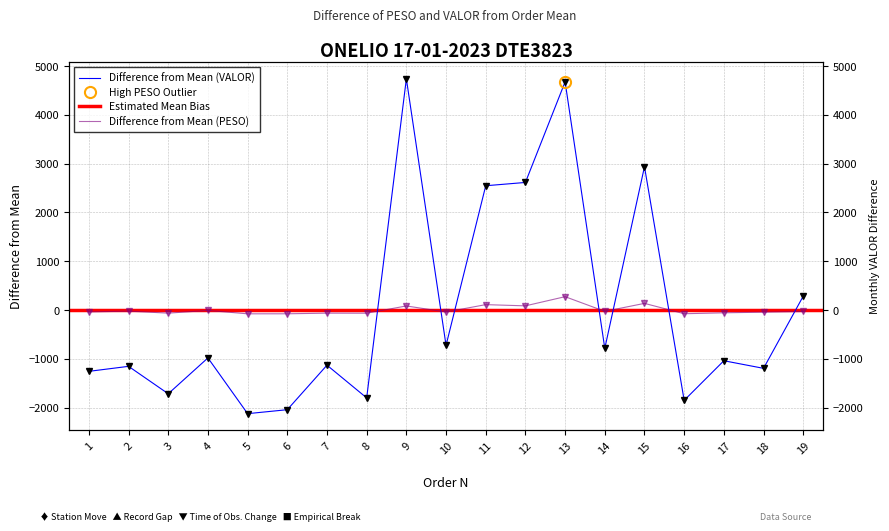

True or false: PESO and VALOR cross at least once.

True